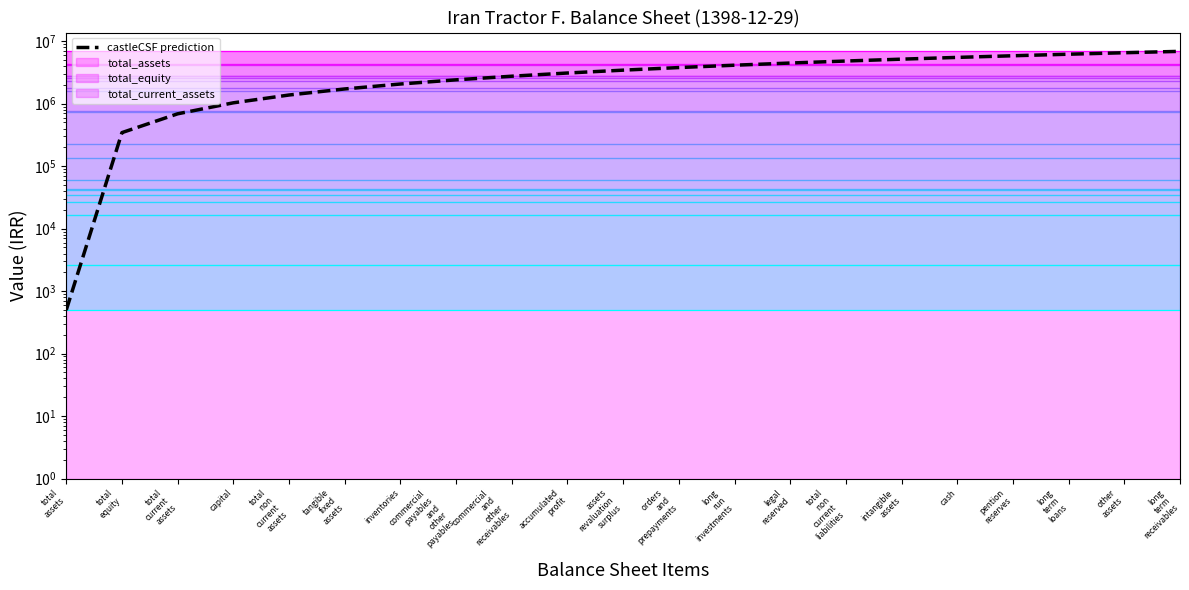

Which label corresponds to the smallest value in the chart?

total
assets